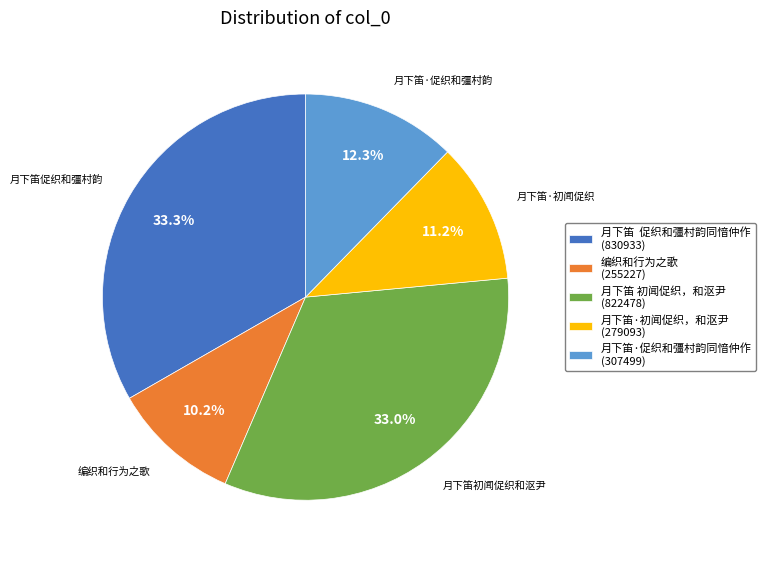

Does 月下笛·促织和彊村韵同愔仲作 account for over 50% of the chart?

No